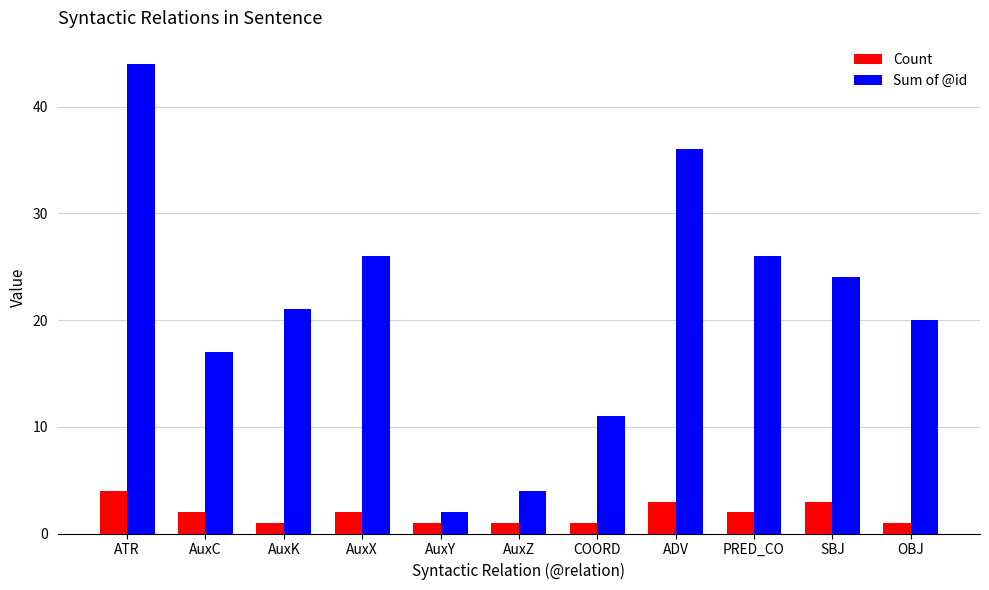

What is the minimum value shown in the chart?

1